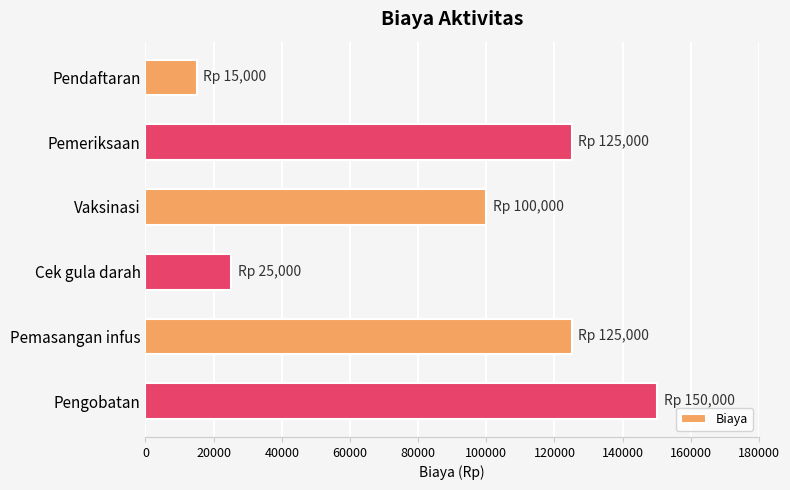

How many categories are shown in the chart?

6